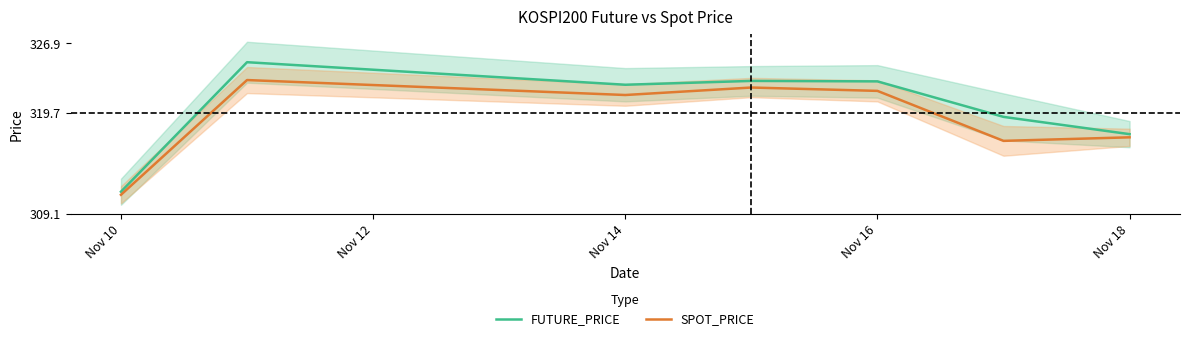

What is the highest value of the SPOT_PRICE series?

323.1